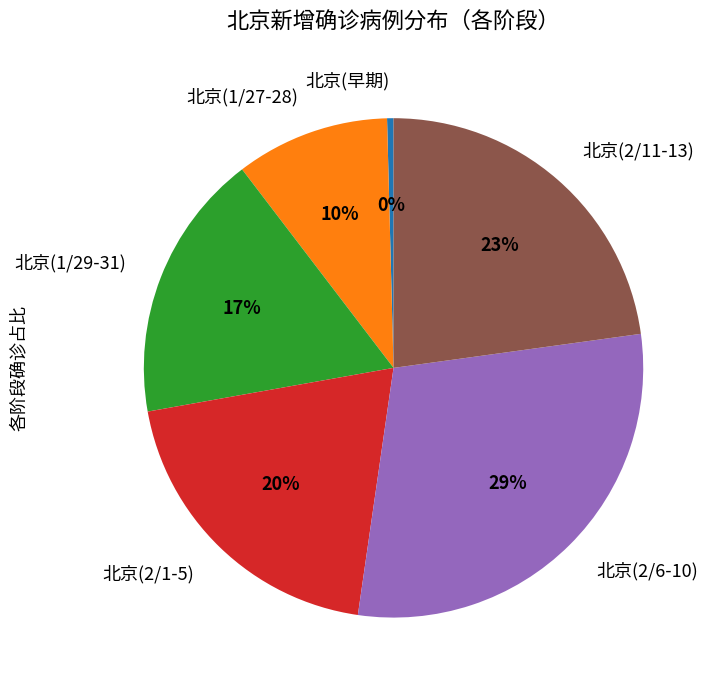

What is the smallest slice in the pie chart?

北京(早期)